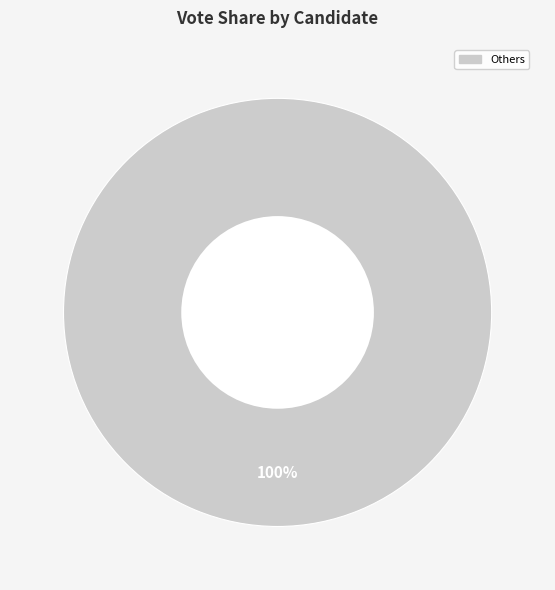

Is it true that Others is 100% of the pie?

True